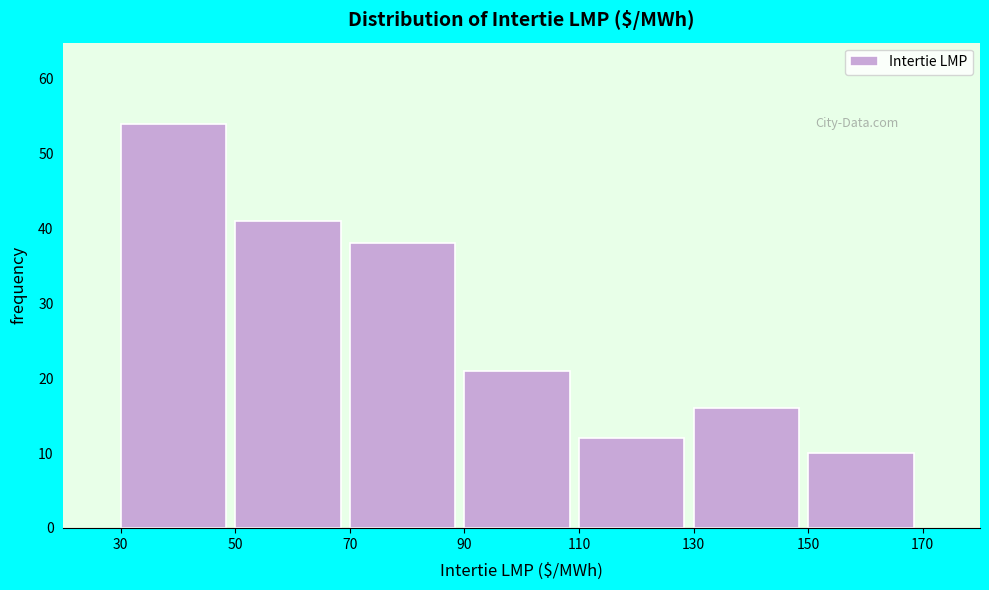

Over which range of the x-axis is the bar tallest?

30 to 50